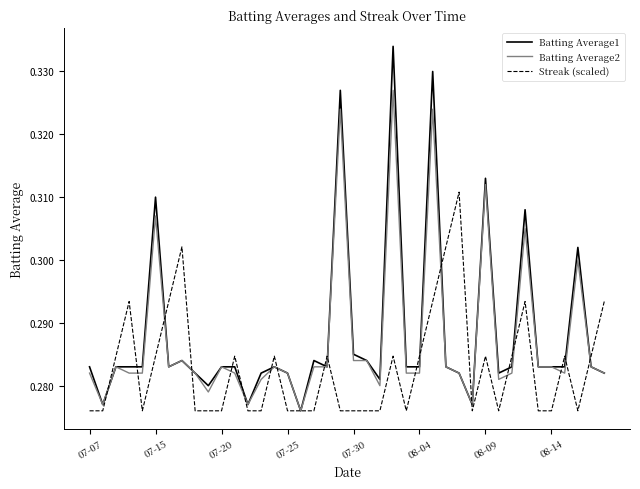

List the series in order of their peak value, lowest first.

Streak (scaled), Batting Average2, Batting Average1